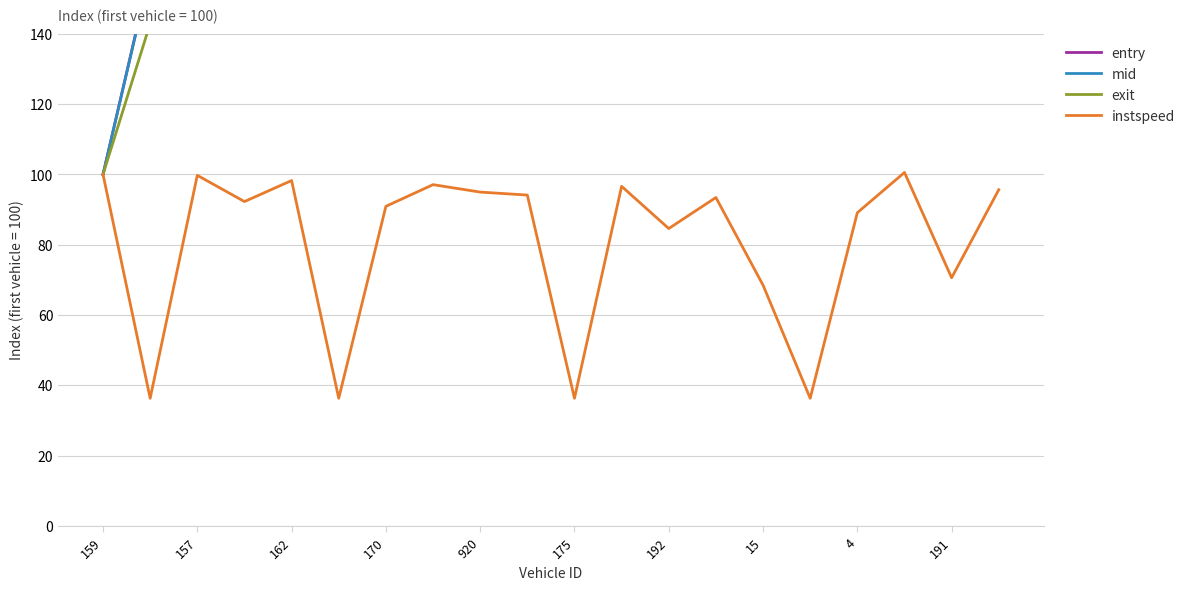

Is it true that instspeed equals 49.4 at 191?

False